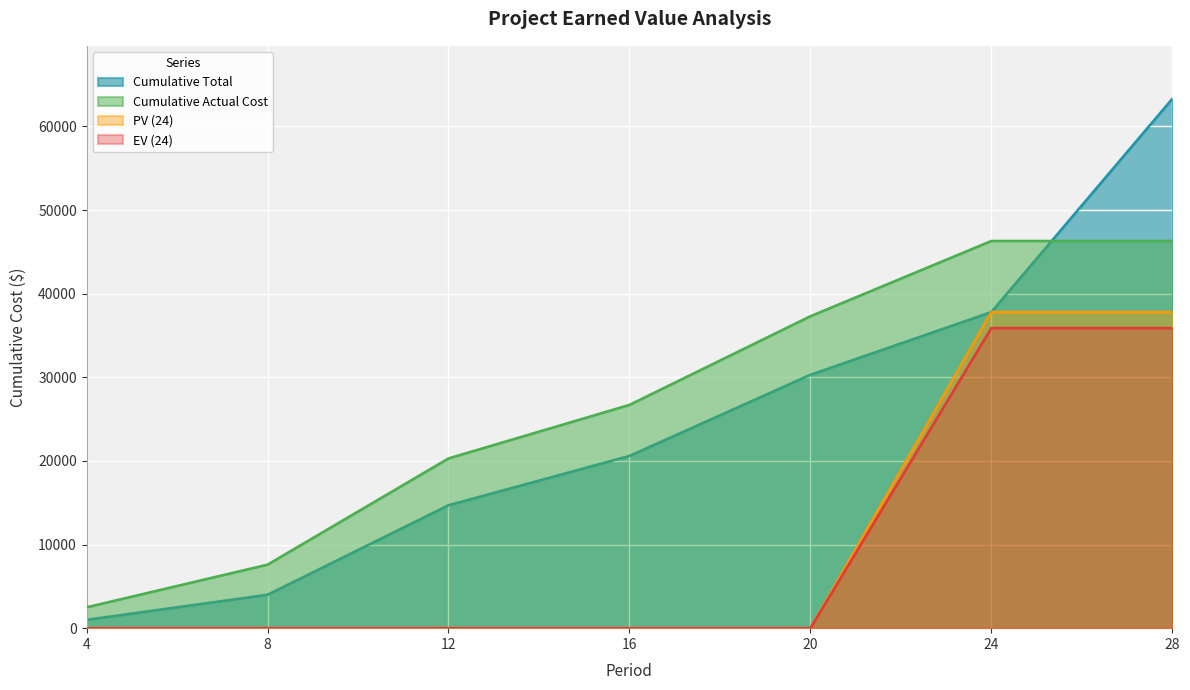

The Cumulative Actual Cost series shows 29913 at 12. True or false?

False